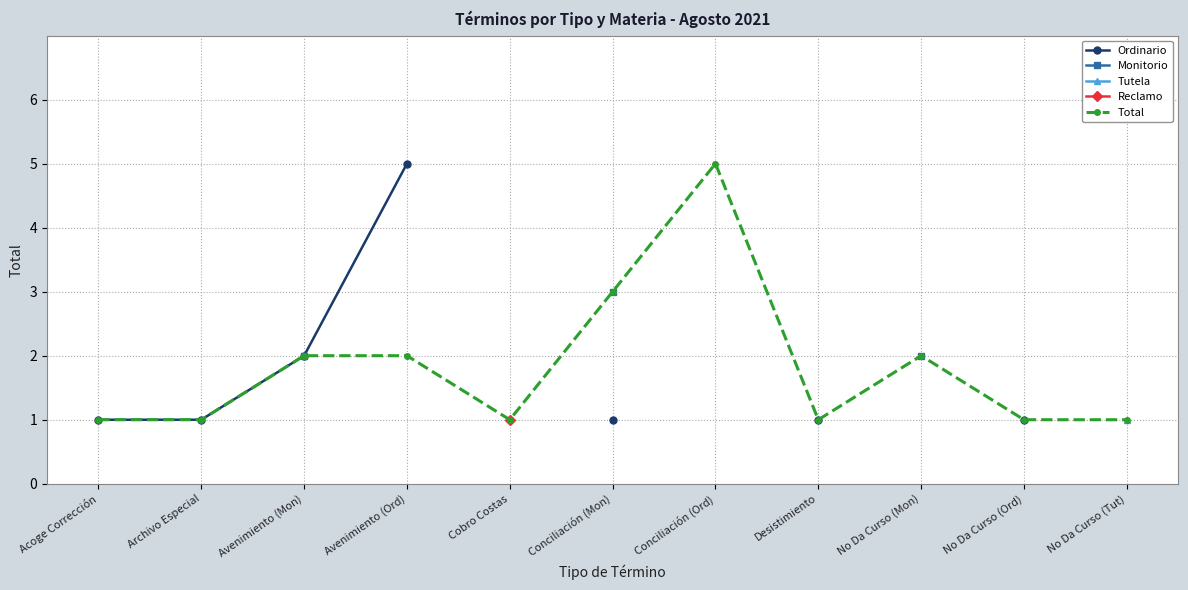

True or false: Ordinario has a value of 0.6 at Conciliación (Mon).

False